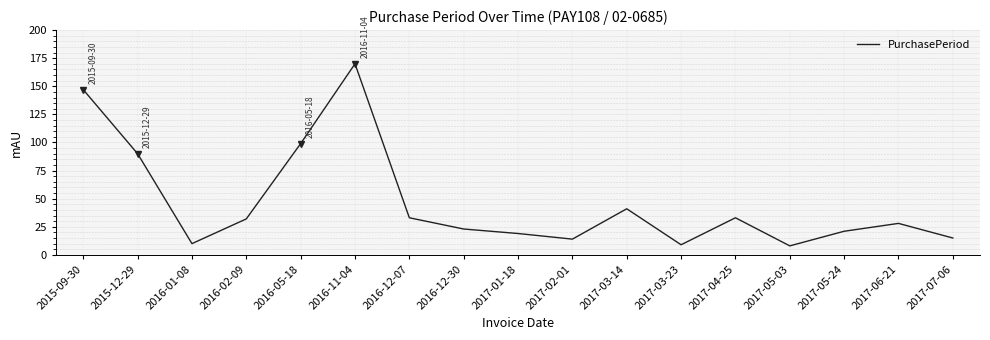

The value at 2016-02-09 is 32. True or false?

True